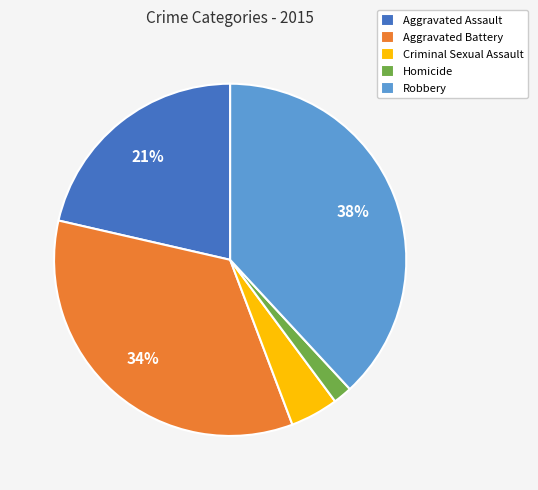

Which category has the biggest portion of the pie?

Robbery